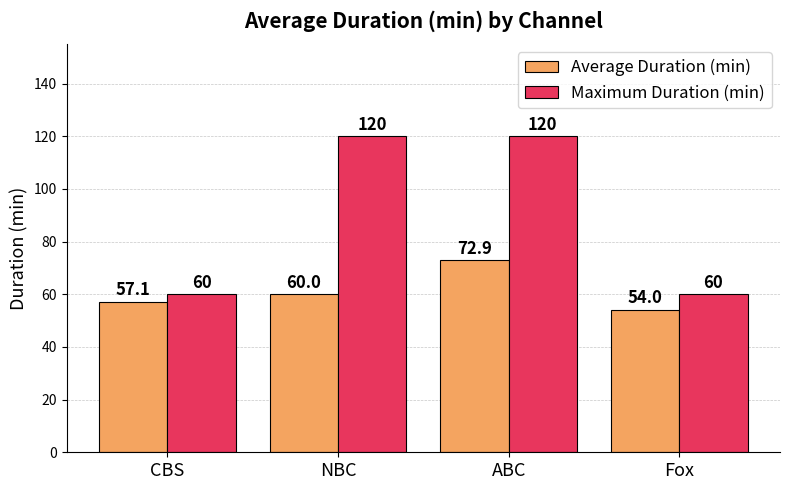

What is the difference between the maximum and second lowest values in the Maximum Duration (min) series?

60.0